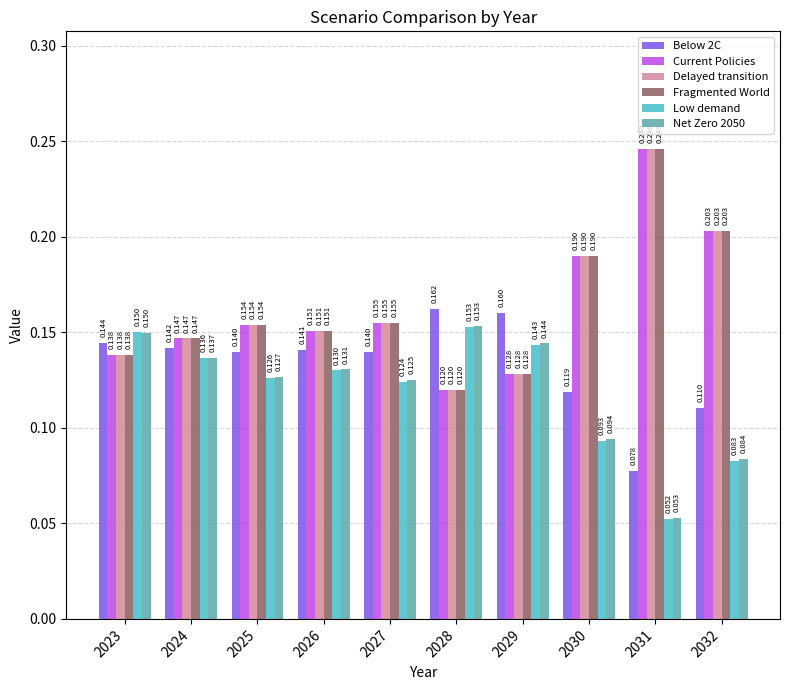

Is the value of Current Policies at 2028 greater than the value of Delayed transition at 2031?

No